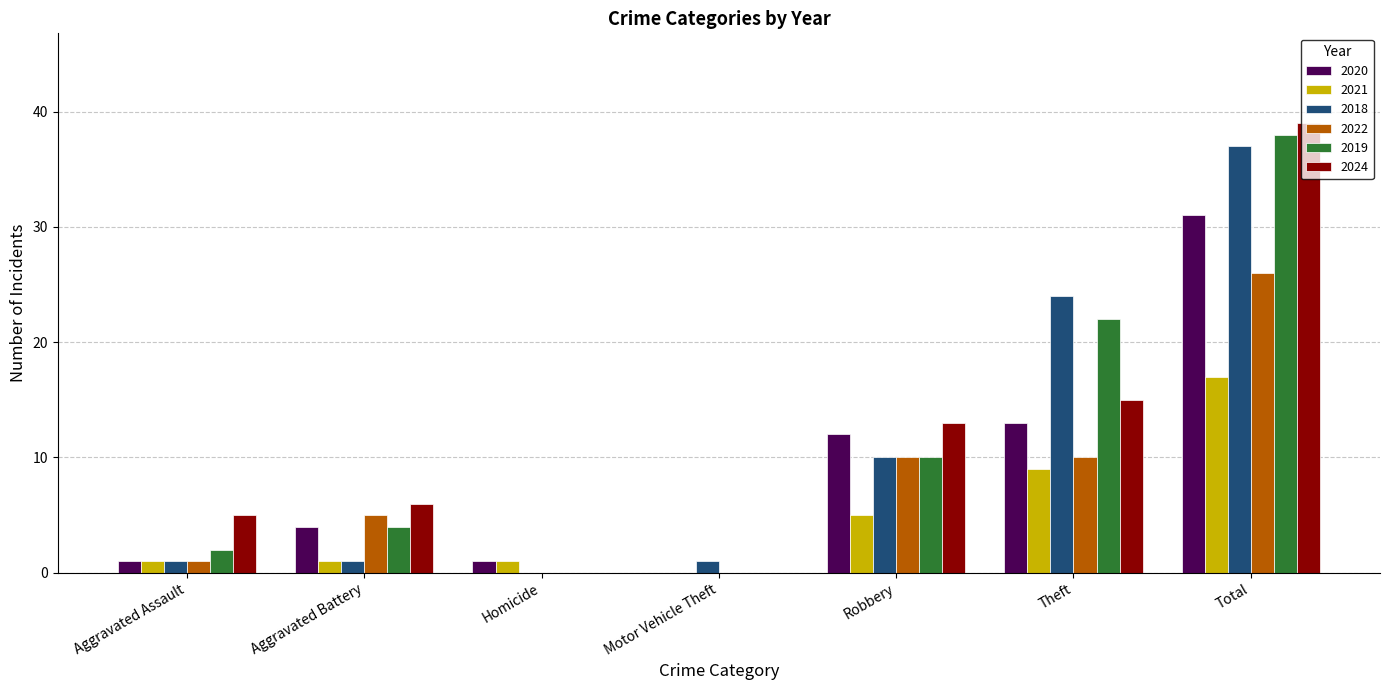

What are all the series names shown in the legend?

2020, 2021, 2018, 2022, 2019, 2024